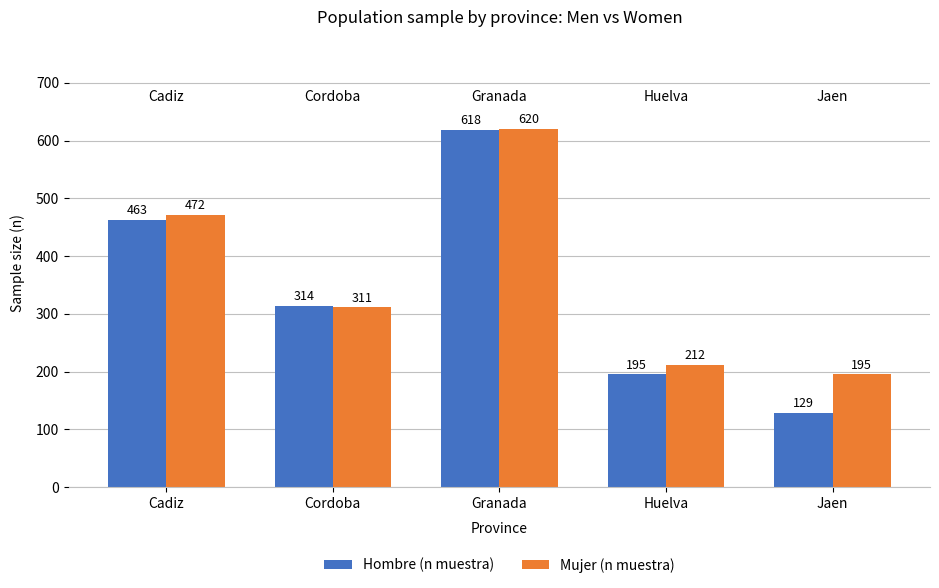

At which category does the chart reach its peak across all series?

Granada